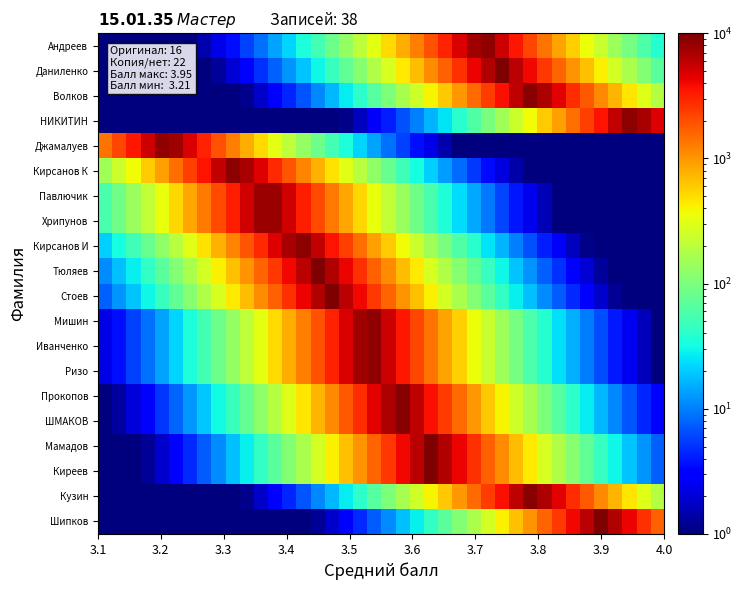

Reading left to right, transcribe all the data shown in this chart.

Шипков: 0.5	0.5	0.5	0.5	0.5	0.5	0.5	0.5	0.5	0.5	0.5	0.5	0.5	0.5	0.8	1.2	1.9	3.0	4.6	7.3	11.4	17.9	28.1	44.1	69.1	108.3	169.9	266.5	417.9	655.5	1028.0	1612.2	2528.4	3965.3	6218.9	9753.1	6537.7	4168.6	2658.0	1694.8
Кузин: 0.5	0.5	0.5	0.5	0.5	0.5	0.5	0.5	0.5	0.7	1.1	1.8	2.8	4.4	6.9	10.9	17.0	26.7	41.9	65.7	103.1	161.6	253.5	397.6	623.5	977.8	1533.5	2405.1	3771.9	5915.6	9277.4	6872.9	4382.3	2794.3	1781.7	1136.1	724.4	461.9	294.5	187.8
Киреев: 0.5	0.5	0.8	1.2	1.9	3.0	4.6	7.3	11.4	17.9	28.1	44.1	69.1	108.3	169.9	266.5	417.9	655.5	1028.0	1612.2	2528.4	3965.3	6218.9	9753.1	6537.7	4168.6	2658.0	1694.8	1080.7	689.1	439.4	280.2	178.6	113.9	72.6	46.3	29.5	18.8	12.0	7.7
Мамадов: 0.5	0.5	0.8	1.2	1.9	3.0	4.6	7.3	11.4	17.9	28.1	44.1	69.1	108.3	169.9	266.5	417.9	655.5	1028.0	1612.2	2528.4	3965.3	6218.9	9753.1	6537.7	4168.6	2658.0	1694.8	1080.7	689.1	439.4	280.2	178.6	113.9	72.6	46.3	29.5	18.8	12.0	7.7
ШМАКОВ: 0.8	1.3	2.1	3.3	5.1	8.0	12.6	19.8	31.0	48.7	76.4	119.7	187.8	294.5	461.9	724.4	1136.1	1781.7	2794.3	4382.3	6872.9	9277.4	5915.6	3771.9	2405.1	1533.5	977.8	623.5	397.6	253.5	161.6	103.1	65.7	41.9	26.7	17.0	10.9	6.9	4.4	2.8
Прокопов: 0.8	1.3	2.1	3.3	5.1	8.0	12.6	19.8	31.0	48.7	76.4	119.7	187.8	294.5	461.9	724.4	1136.1	1781.7	2794.3	4382.3	6872.9	9277.4	5915.6	3771.9	2405.1	1533.5	977.8	623.5	397.6	253.5	161.6	103.1	65.7	41.9	26.7	17.0	10.9	6.9	4.4	2.8
Ризо: 2.3	3.6	5.7	8.9	13.9	21.9	34.3	53.8	84.4	132.3	207.5	325.5	510.5	800.6	1255.6	1969.1	3088.2	4843.2	7595.7	8394.6	5352.6	3413.0	2176.2	1387.6	884.8	564.2	359.7	229.4	146.3	93.3	59.5	37.9	24.2	15.4	9.8	6.3	4.0	2.5	1.6	1.0
Иванченко: 2.3	3.6	5.7	8.9	13.9	21.9	34.3	53.8	84.4	132.3	207.5	325.5	510.5	800.6	1255.6	1969.1	3088.2	4843.2	7595.7	8394.6	5352.6	3413.0	2176.2	1387.6	884.8	564.2	359.7	229.4	146.3	93.3	59.5	37.9	24.2	15.4	9.8	6.3	4.0	2.5	1.6	1.0
Мишин: 2.3	3.6	5.7	8.9	13.9	21.9	34.3	53.8	84.4	132.3	207.5	325.5	510.5	800.6	1255.6	1969.1	3088.2	4843.2	7595.7	8394.6	5352.6	3413.0	2176.2	1387.6	884.8	564.2	359.7	229.4	146.3	93.3	59.5	37.9	24.2	15.4	9.8	6.3	4.0	2.5	1.6	1.0
Стоев: 7.7	12.0	18.8	29.5	46.3	72.6	113.9	178.6	280.2	439.4	689.1	1080.7	1694.8	2658.0	4168.6	6537.7	9753.1	6218.9	3965.3	2528.4	1612.2	1028.0	655.5	417.9	266.5	169.9	108.3	69.1	44.1	28.1	17.9	11.4	7.3	4.6	3.0	1.9	1.2	0.8	0.5	0.5
Тюляев: 11.4	17.9	28.1	44.1	69.1	108.3	169.9	266.5	417.9	655.5	1028.0	1612.2	2528.4	3965.3	6218.9	9753.1	6537.7	4168.6	2658.0	1694.8	1080.7	689.1	439.4	280.2	178.6	113.9	72.6	46.3	29.5	18.8	12.0	7.7	4.9	3.1	2.0	1.3	0.8	0.5	0.5	0.5
Кирсанов И: 20.8	32.6	51.2	80.3	125.9	197.4	309.6	485.6	761.5	1194.3	1873.1	2937.6	4607.0	7225.3	8825.0	5627.0	3588.0	2287.8	1458.8	930.1	593.1	378.2	241.1	153.8	98.0	62.5	39.9	25.4	16.2	10.3	6.6	4.2	2.7	1.7	1.1	0.7	0.5	0.5	0.5	0.5
Хрипунов: 56.6	88.7	139.1	218.2	342.2	536.6	841.6	1319.9	2070.1	3246.5	5091.6	7985.2	7985.2	5091.6	3246.5	2070.1	1319.9	841.6	536.6	342.2	218.2	139.1	88.7	56.6	36.1	23.0	14.7	9.3	6.0	3.8	2.4	1.5	1.0	0.6	0.5	0.5	0.5	0.5	0.5	0.5
Павлючик: 56.6	88.7	139.1	218.2	342.2	536.6	841.6	1319.9	2070.1	3246.5	5091.6	7985.2	7985.2	5091.6	3246.5	2070.1	1319.9	841.6	536.6	342.2	218.2	139.1	88.7	56.6	36.1	23.0	14.7	9.3	6.0	3.8	2.4	1.5	1.0	0.6	0.5	0.5	0.5	0.5	0.5	0.5
Кирсанов К: 153.8	241.1	378.2	593.1	930.1	1458.8	2287.8	3588.0	5627.0	8825.0	7225.3	4607.0	2937.6	1873.1	1194.3	761.5	485.6	309.6	197.4	125.9	80.3	51.2	32.6	20.8	13.3	8.5	5.4	3.4	2.2	1.4	0.9	0.6	0.5	0.5	0.5	0.5	0.5	0.5	0.5	0.5
Джамалуев: 1387.6	2176.2	3413.0	5352.6	8394.6	7595.7	4843.2	3088.2	1969.1	1255.6	800.6	510.5	325.5	207.5	132.3	84.4	53.8	34.3	21.9	13.9	8.9	5.7	3.6	2.3	1.5	0.9	0.6	0.5	0.5	0.5	0.5	0.5	0.5	0.5	0.5	0.5	0.5	0.5	0.5	0.5
НИКИТИН: 0.5	0.5	0.5	0.5	0.5	0.5	0.5	0.5	0.5	0.5	0.5	0.5	0.5	0.5	0.5	0.5	0.7	1.1	1.7	2.7	4.2	6.6	10.3	16.2	25.4	39.9	62.5	98.0	153.8	241.1	378.2	593.1	930.1	1458.8	2287.8	3588.0	5627.0	8825.0	7225.3	4607.0
Волков: 0.5	0.5	0.5	0.5	0.5	0.5	0.5	0.5	0.5	0.7	1.1	1.8	2.8	4.4	6.9	10.9	17.0	26.7	41.9	65.7	103.1	161.6	253.5	397.6	623.5	977.8	1533.5	2405.1	3771.9	5915.6	9277.4	6872.9	4382.3	2794.3	1781.7	1136.1	724.4	461.9	294.5	187.8
Даниленко: 0.5	0.5	0.5	0.5	0.5	0.5	0.5	0.8	1.3	2.0	3.1	4.9	7.7	12.0	18.8	29.5	46.3	72.6	113.9	178.6	280.2	439.4	689.1	1080.7	1694.8	2658.0	4168.6	6537.7	9753.1	6218.9	3965.3	2528.4	1612.2	1028.0	655.5	417.9	266.5	169.9	108.3	69.1
Андреев: 0.5	0.5	0.5	0.5	0.5	0.6	0.9	1.5	2.3	3.6	5.7	8.9	13.9	21.9	34.3	53.8	84.4	132.3	207.5	325.5	510.5	800.6	1255.6	1969.1	3088.2	4843.2	7595.7	8394.6	5352.6	3413.0	2176.2	1387.6	884.8	564.2	359.7	229.4	146.3	93.3	59.5	37.9